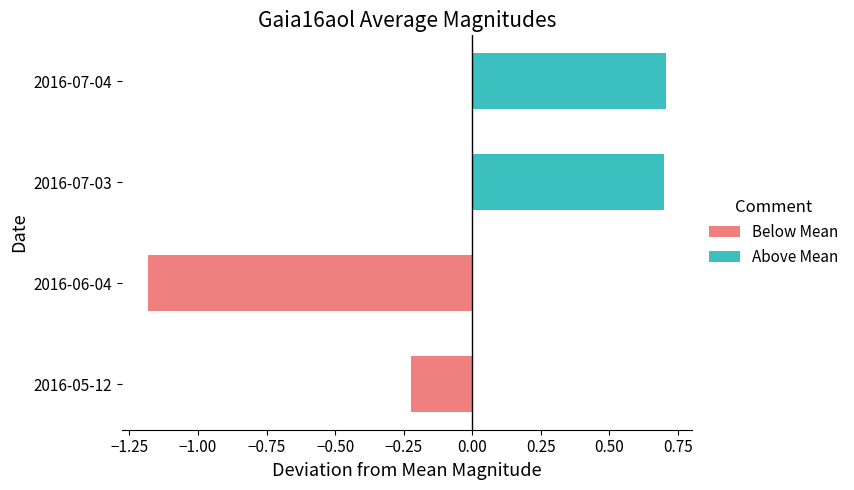

How many series are shown in this chart?

2